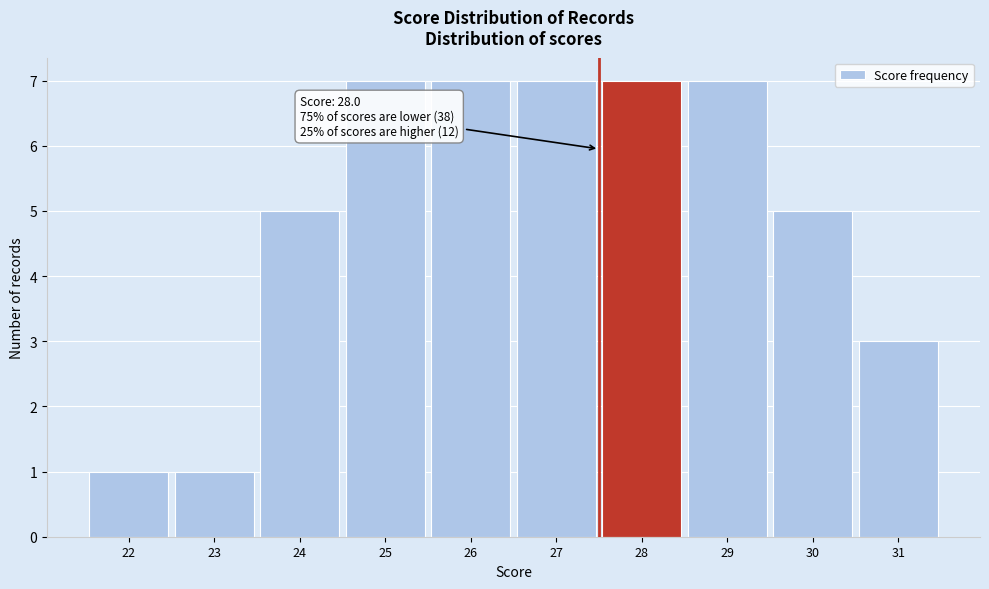

Reading left to right, transcribe all the data shown in this chart.

1	1	5	7	7	7	7	7	5	3